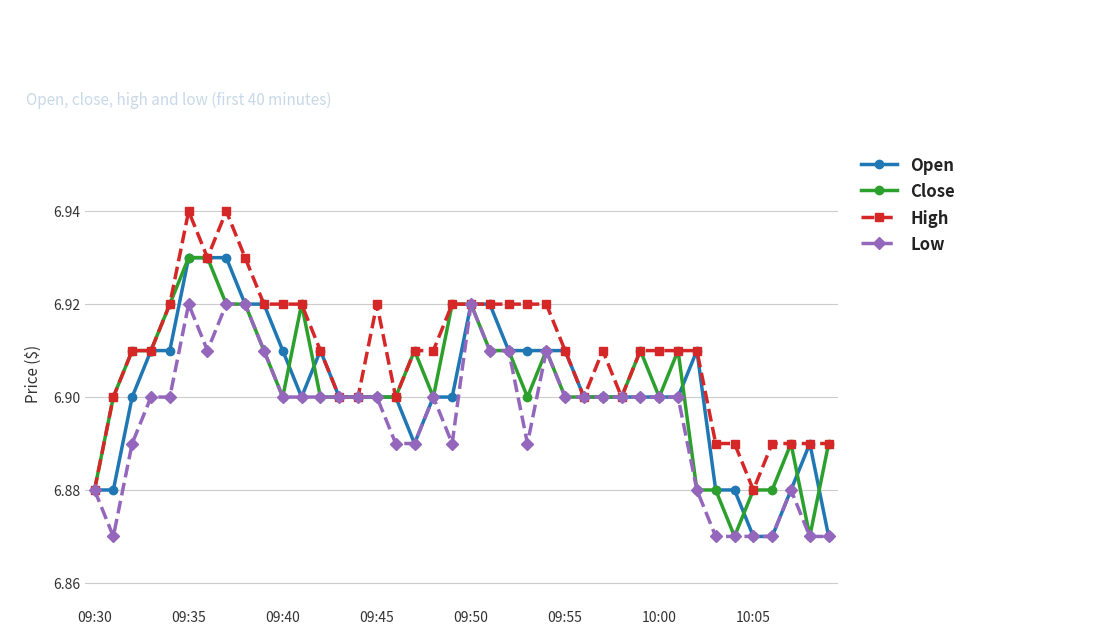

What are all the series names shown in the legend?

Open, Close, High, Low